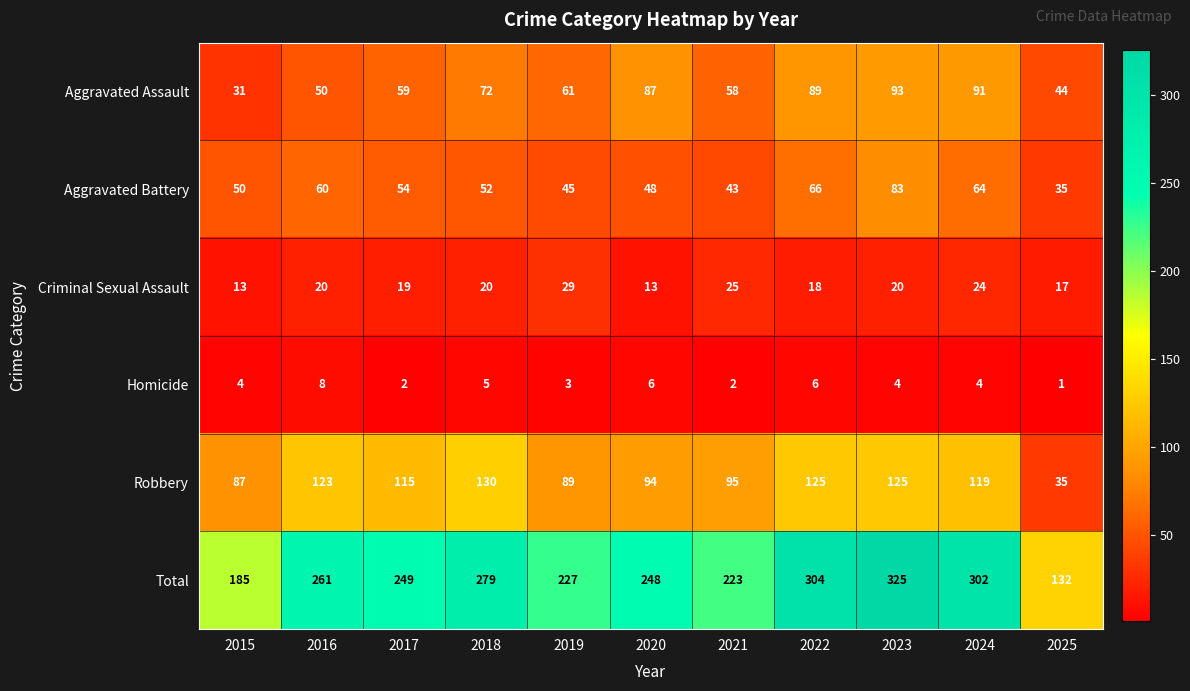

The Aggravated Assault series shows 19 at 2015. True or false?

False